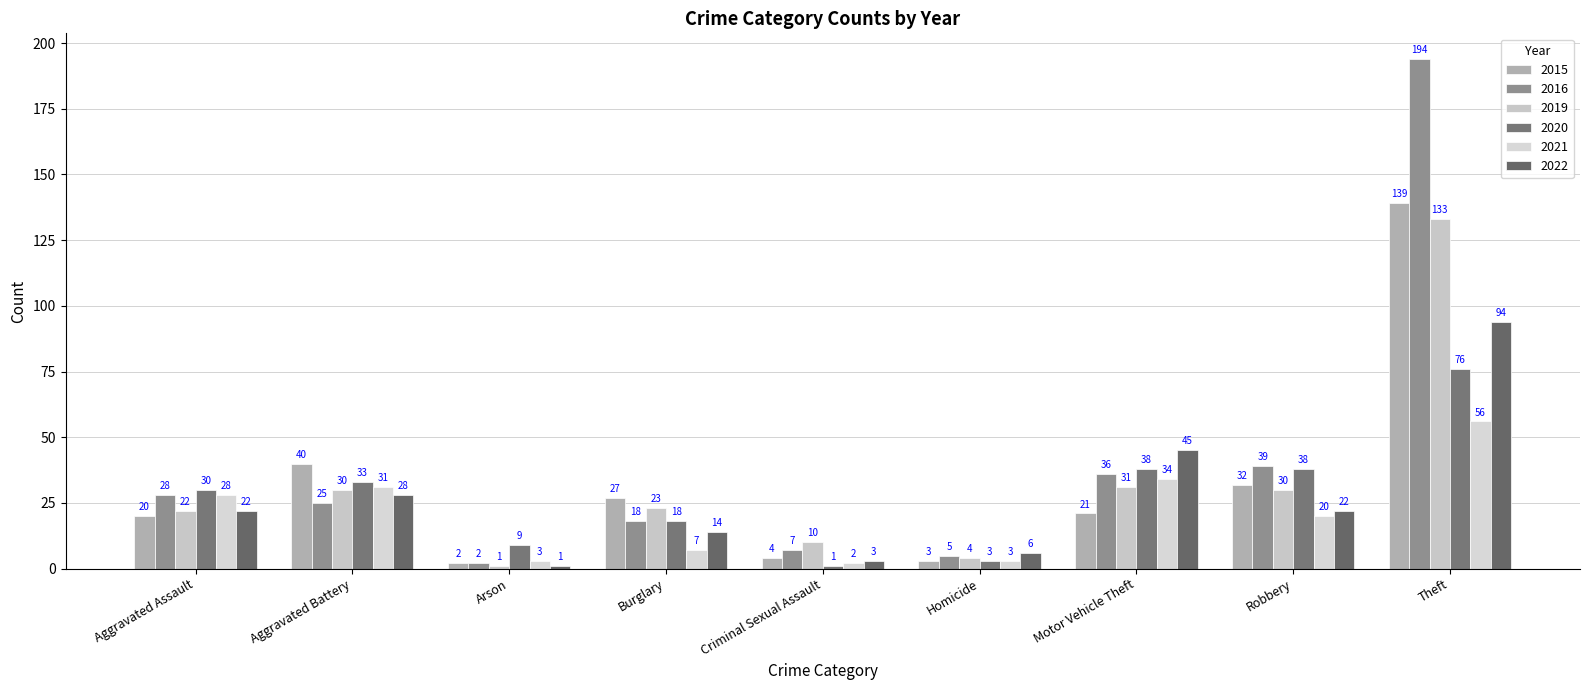

What is the average value of the 2021 series?

20